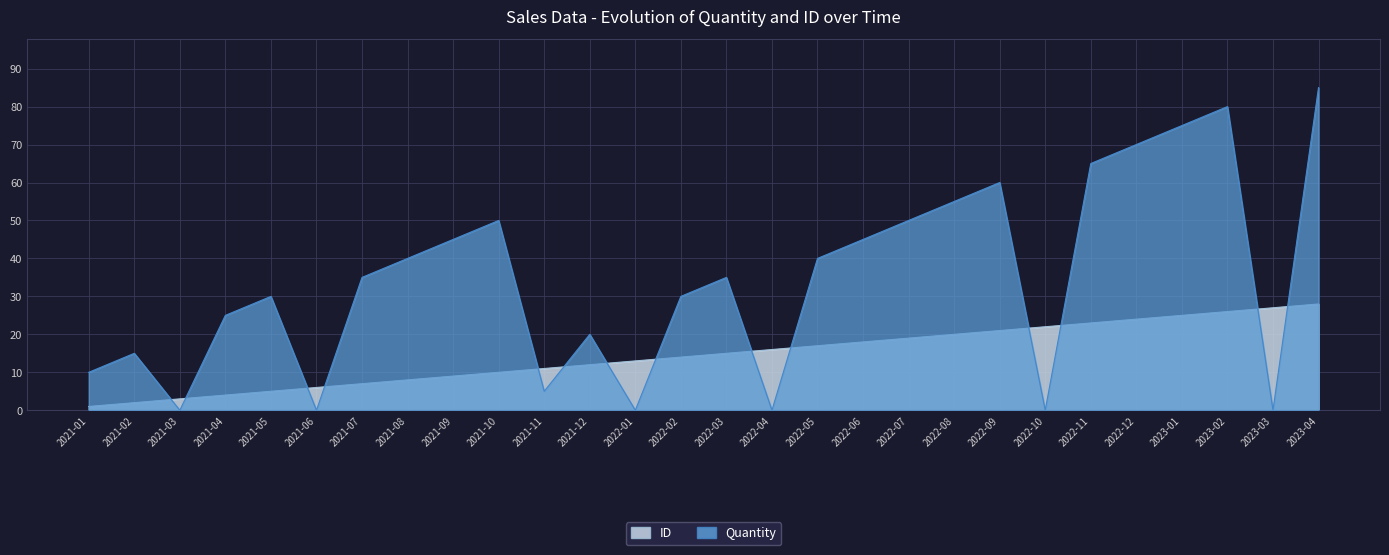

Is the value of ID at 2022-12 greater than the value of Quantity at 2021-02?

Yes